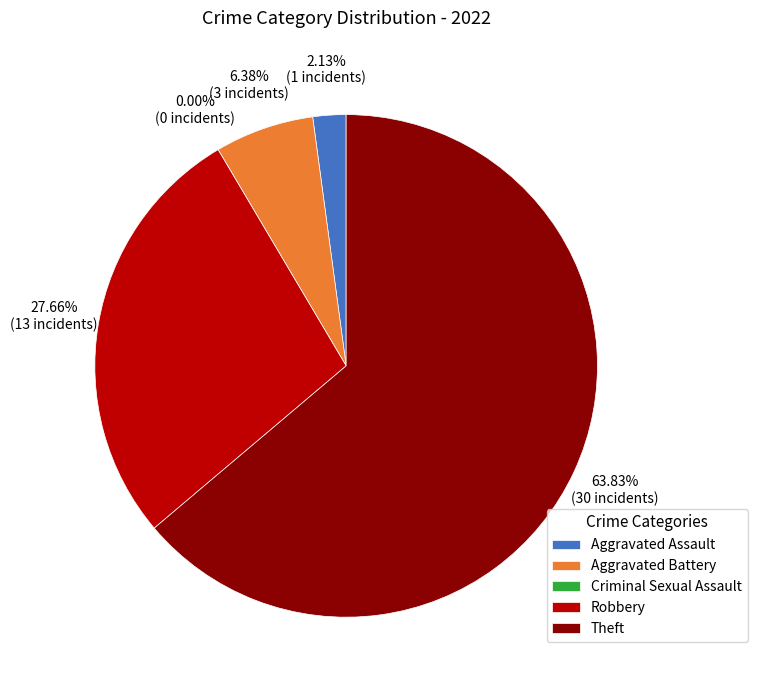

Do Aggravated Assault and Criminal Sexual Assault together represent more than half of the pie?

No